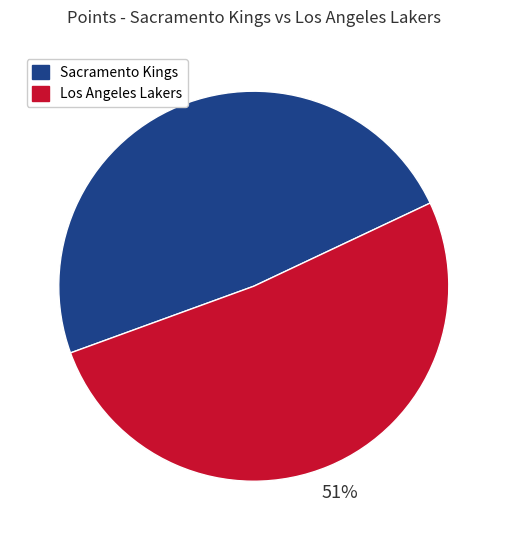

To the nearest percent, what is the combined percentage of Sacramento Kings and Los Angeles Lakers?

100%